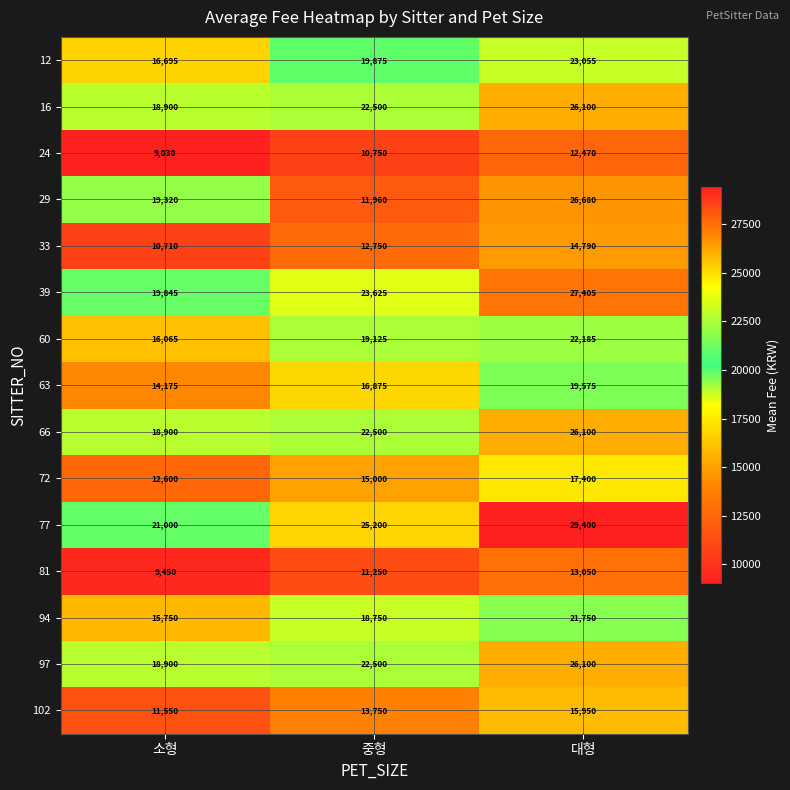

True or false: 94 has a value of 18750 at 중형.

True